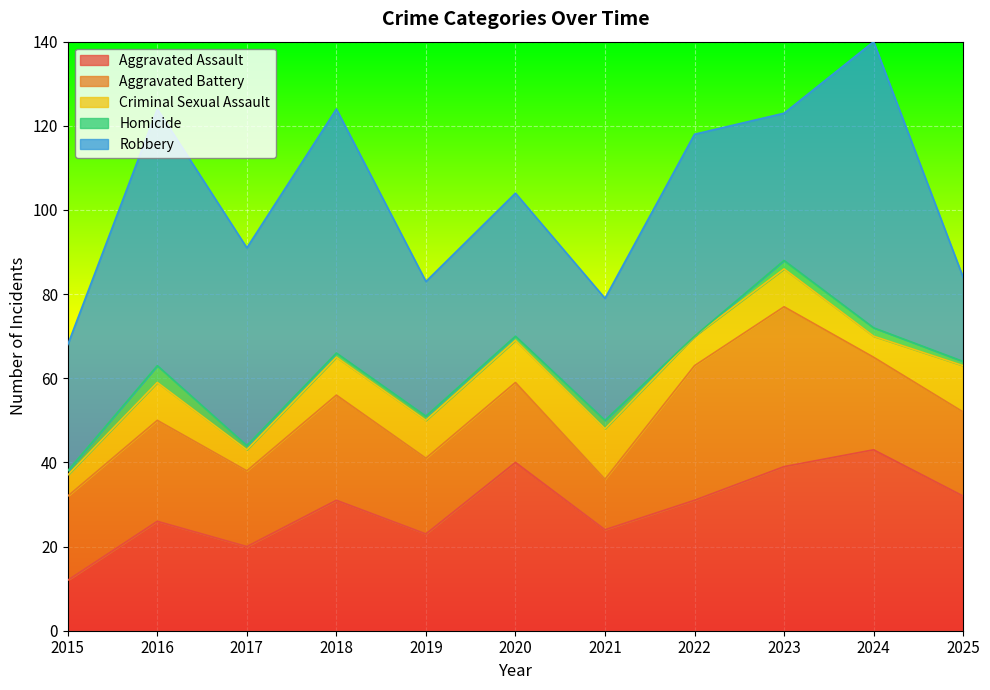

What is the value of the Criminal Sexual Assault point at the 10th from the left?

5